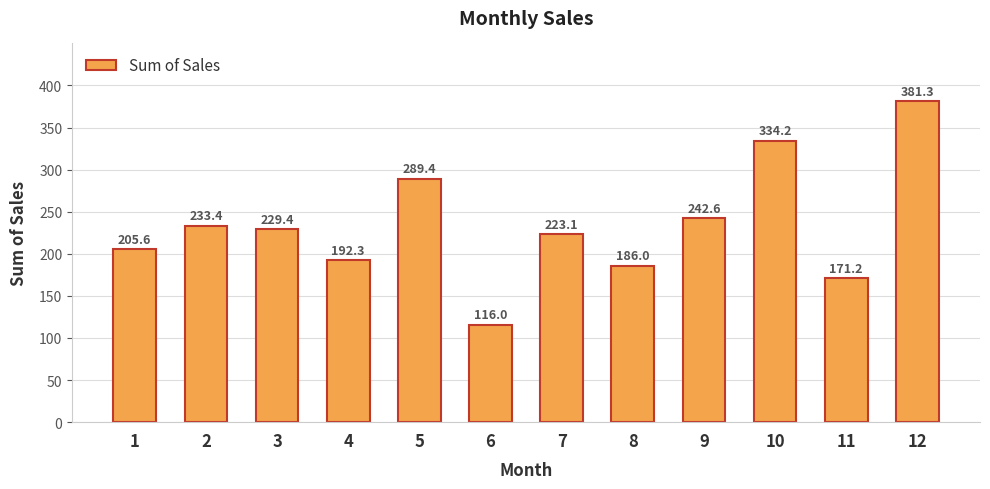

Are the bars grouped side by side (vs. stacked)?

No